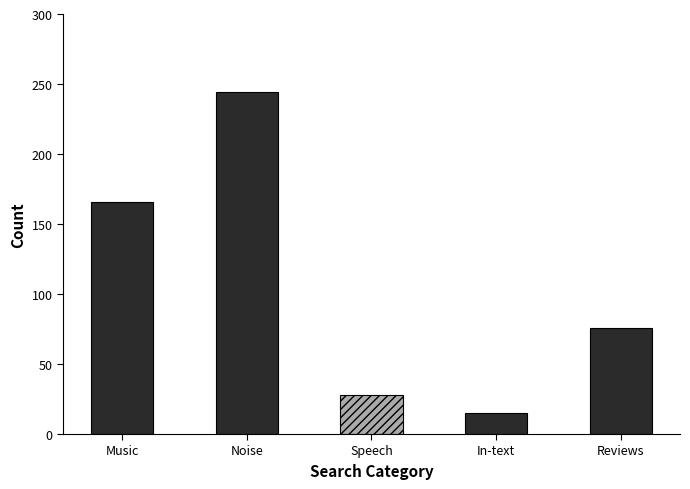

What is the difference between the values at Speech and Music?

138